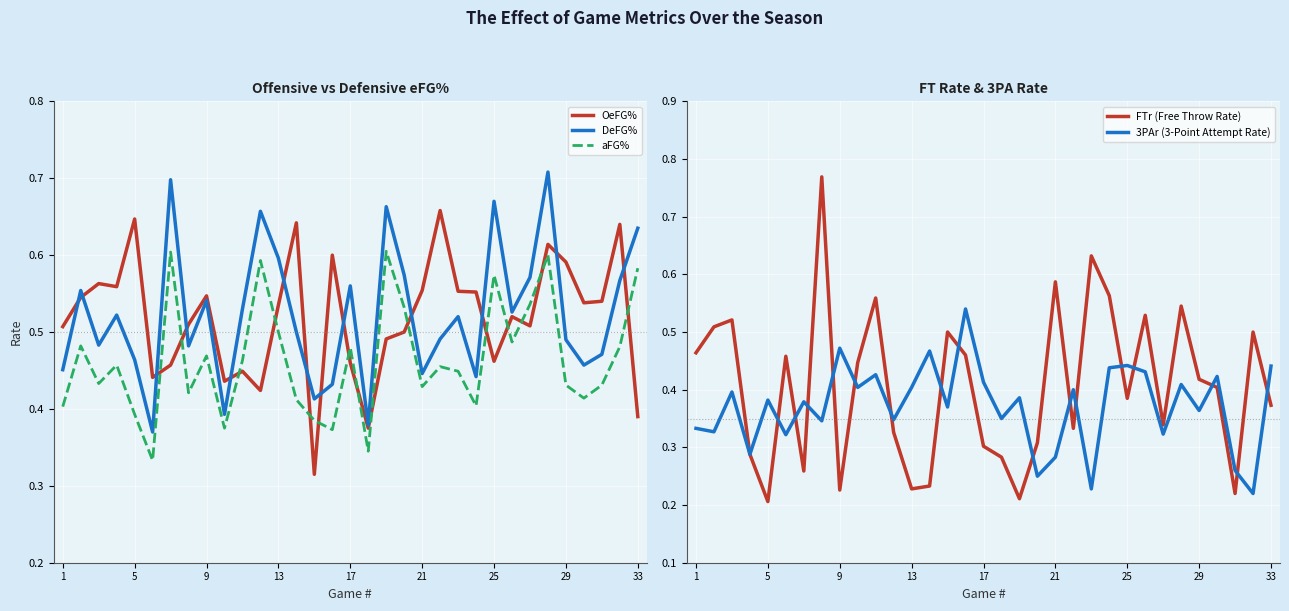

True or false: OeFG% and aFG% cross at least once.

True